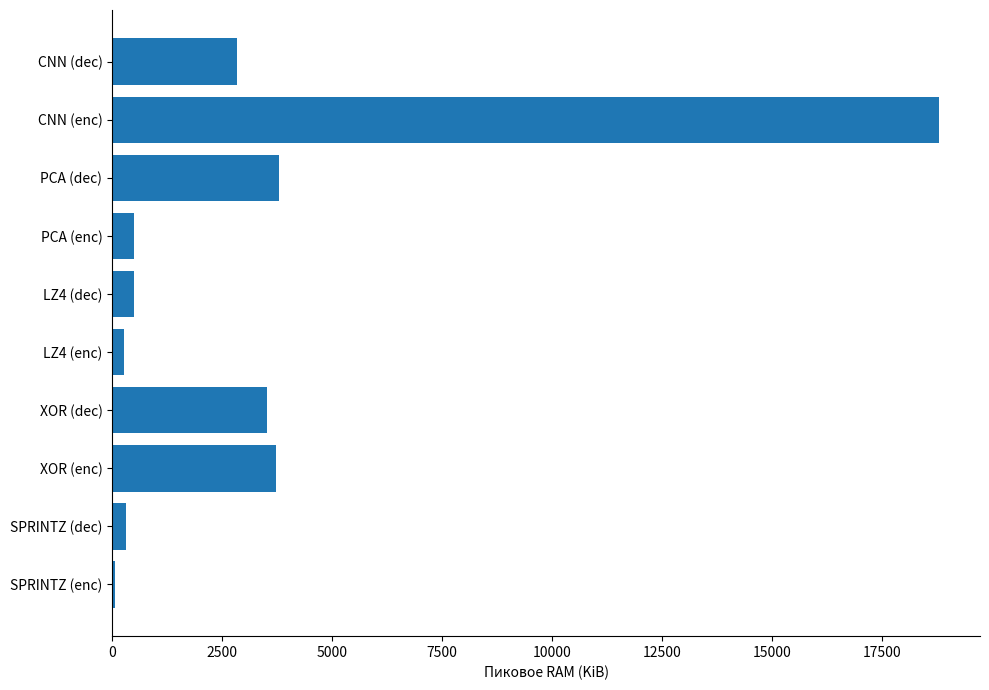

Approximately how many times larger is the value at XOR (enc) compared to PCA (enc)?

7.4